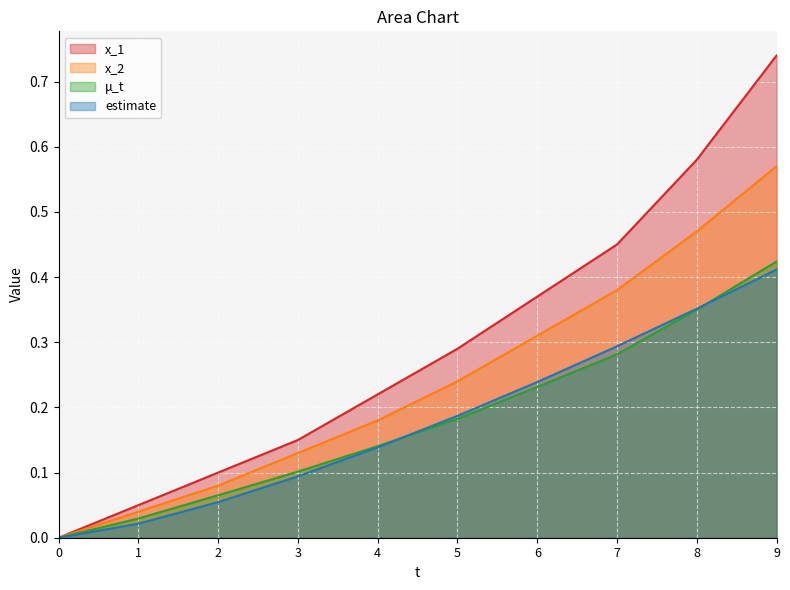

True or false: x_2 and x_1 intersect in this chart.

False